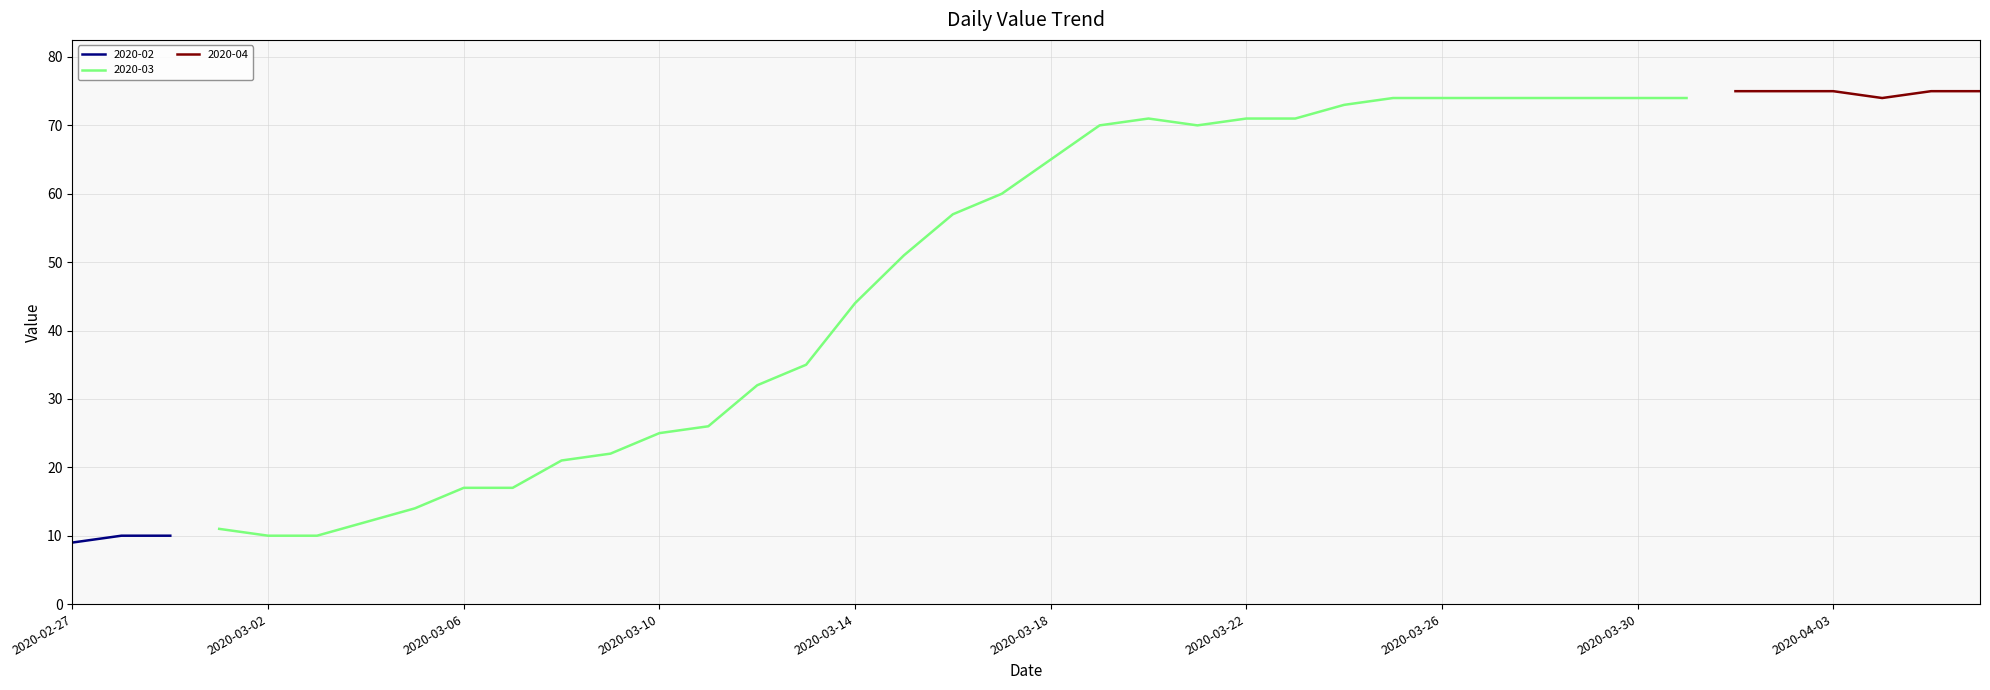

How many interior local peaks (higher than both neighbors) does the data have?

2